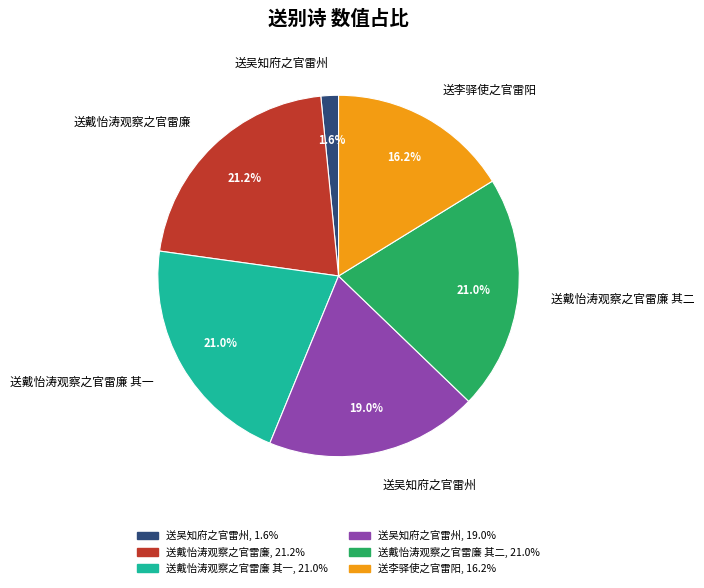

Is there a majority slice in this chart?

No